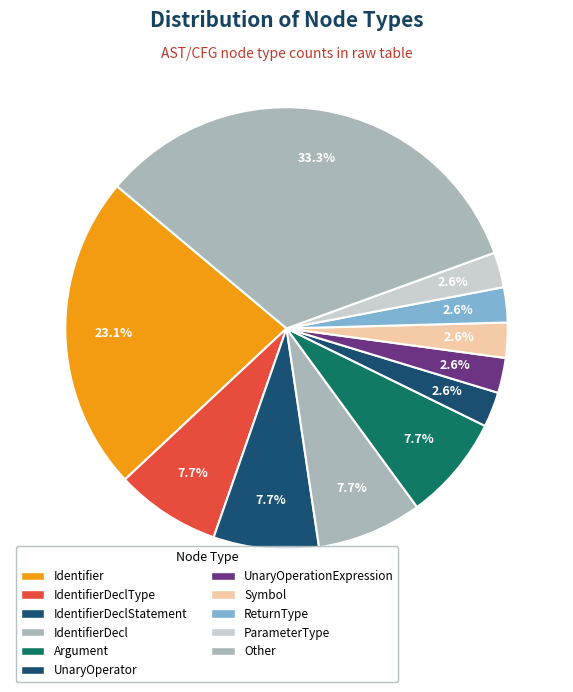

How many slices are in this pie chart?

11